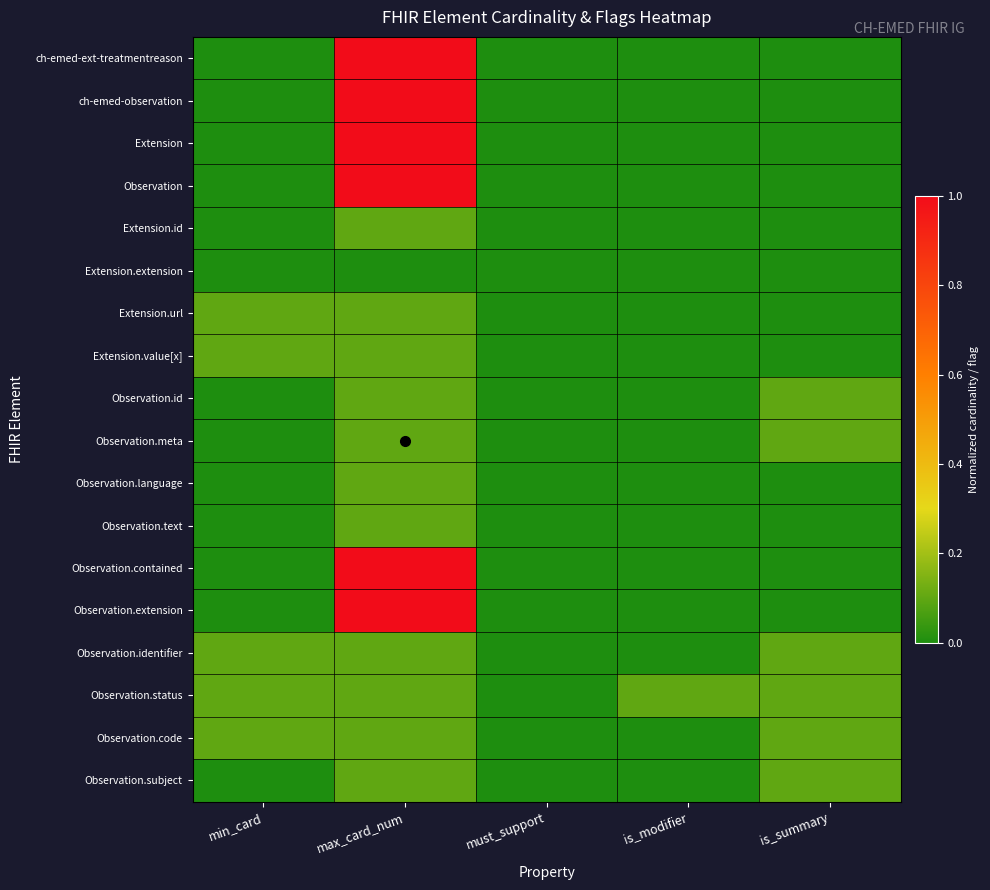

Which category has the lowest value across all series?

min_card